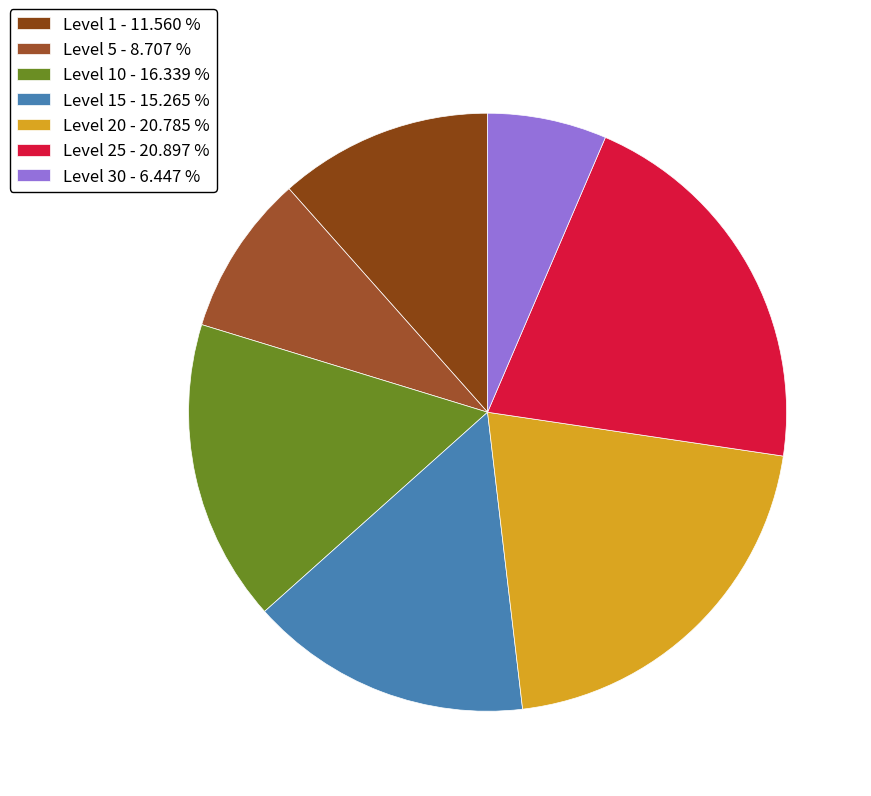

Which slice is the smallest?

Level 30 - 6.447 %